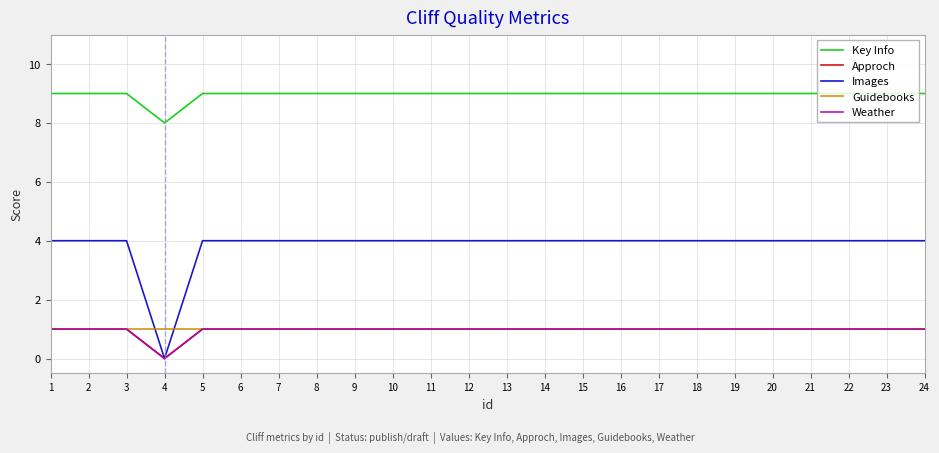

Which series has the largest total across all categories?

Key Info